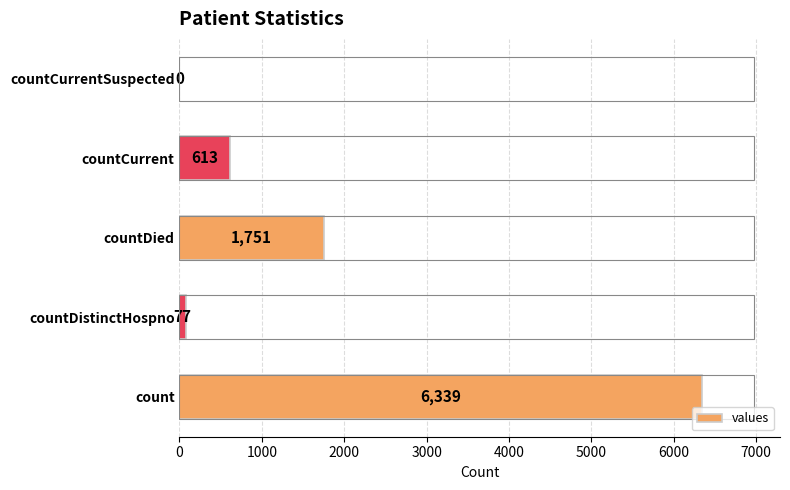

Between countDied and count, which is larger?

count